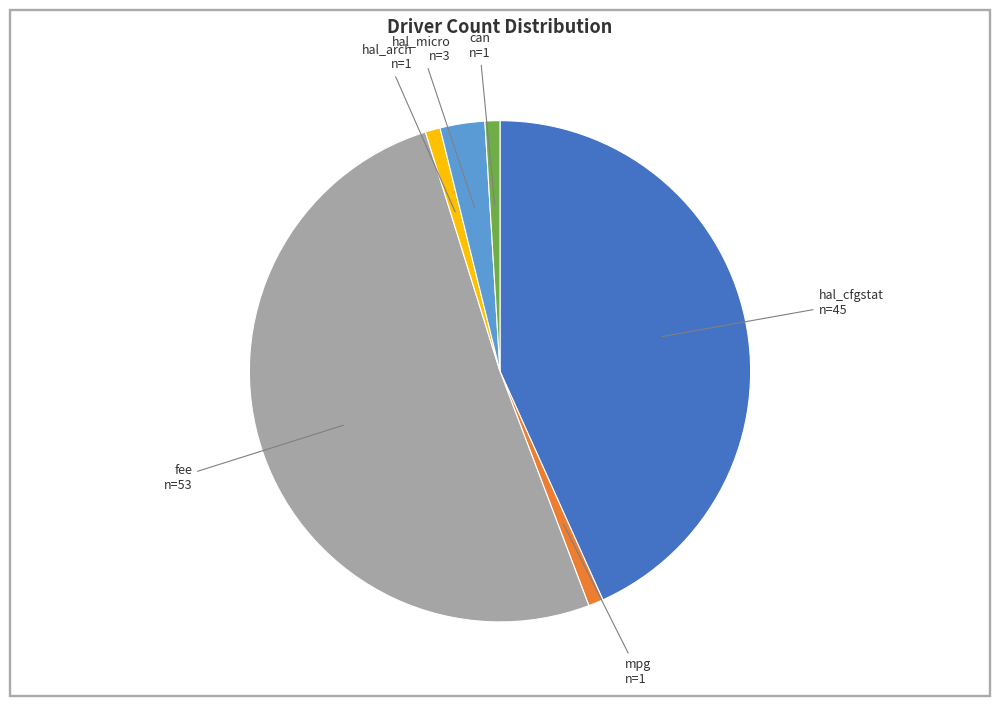

Is there any slice that represents more than half of the pie?

Yes